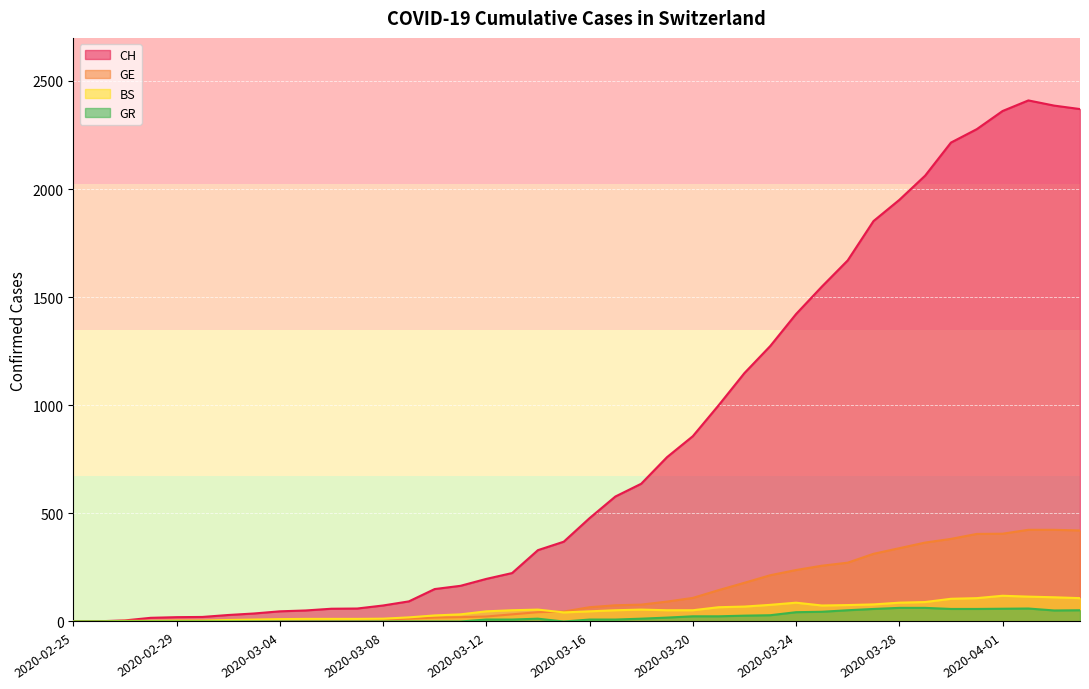

Is it true that GE equals 29 at 2020-03-15?

False